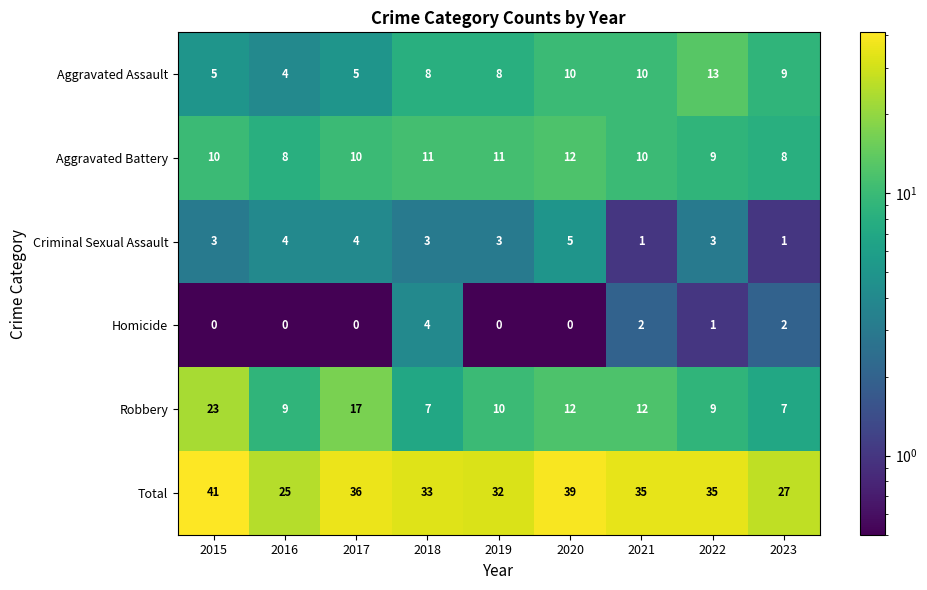

What is the total value across all series at 2022?

70